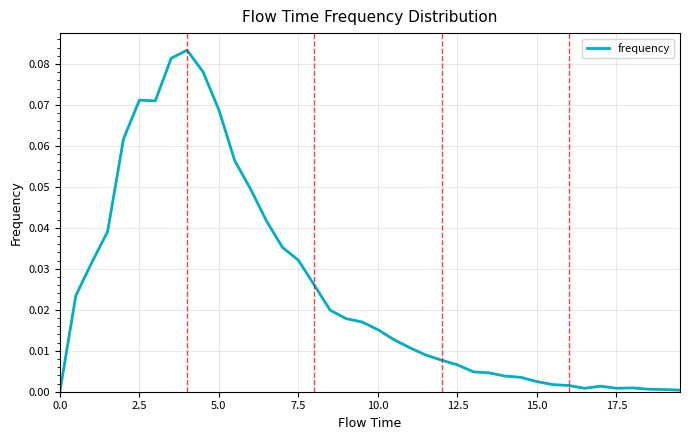

Count the number of data series in this chart.

1